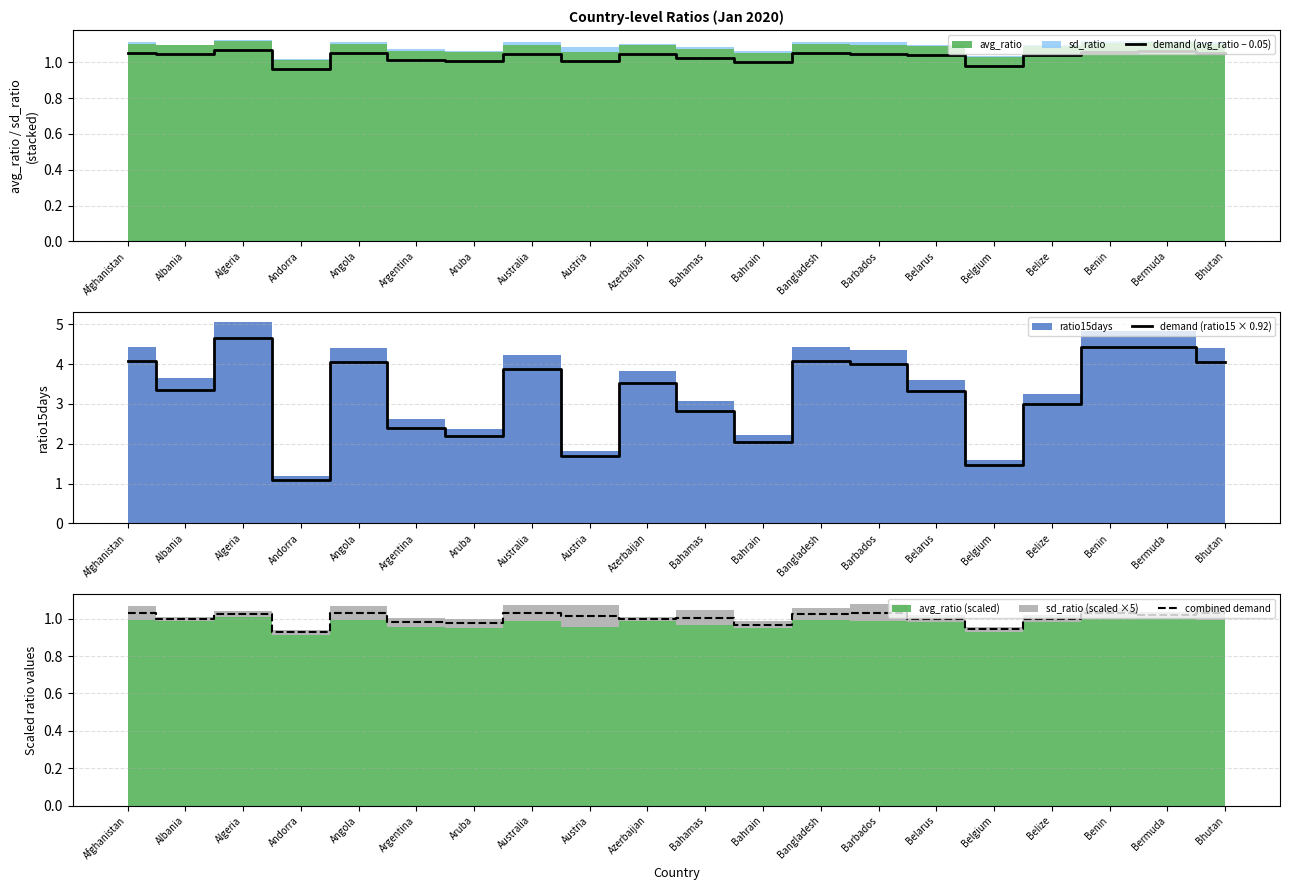

Reading right to left, transcribe all the data shown in this chart.

demand (avg_ratio − 0.05): 1.1	1.1	1.1	1.0	1.0	1.0	1.0	1.1	1.0	1.0	1.0	1.0	1.0	1.0	1.0	1.1	1.0	1.1	1.0	1.1
demand (ratio15 × 0.92): 4.0	4.4	4.4	3.0	1.5	3.3	4.0	4.1	2.0	2.8	3.5	1.7	3.9	2.2	2.4	4.0	1.1	4.6	3.4	4.1
combined demand: 1.0	1.0	1.0	1.0	0.9	1.0	1.0	1.0	1.0	1.0	1.0	1.0	1.0	1.0	1.0	1.0	0.9	1.0	1.0	1.0